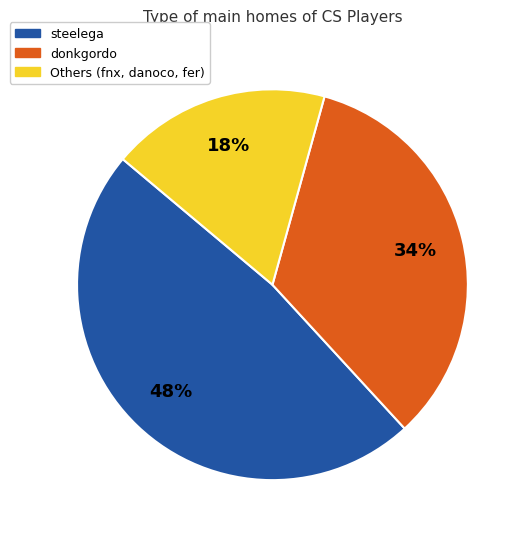

Do Others (fnx, danoco, fer) and donkgordo together represent more than half of the pie?

Yes